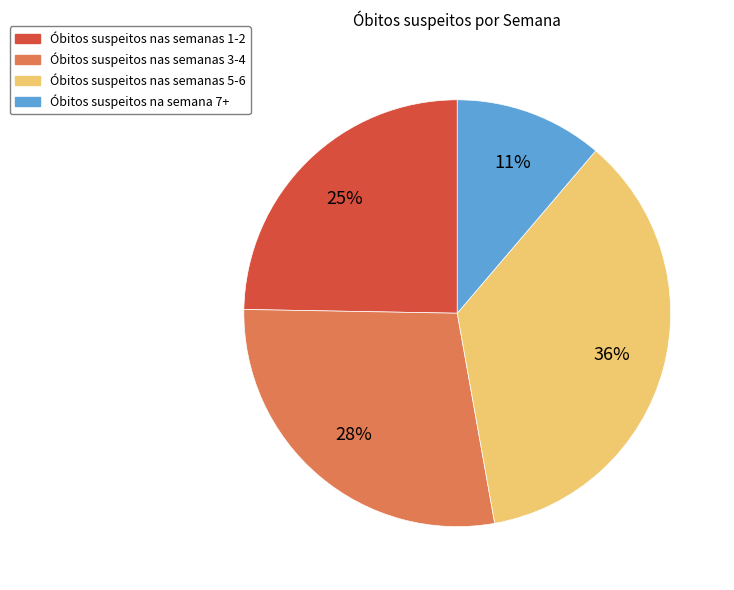

To the nearest percent, what is the average slice percentage?

25%